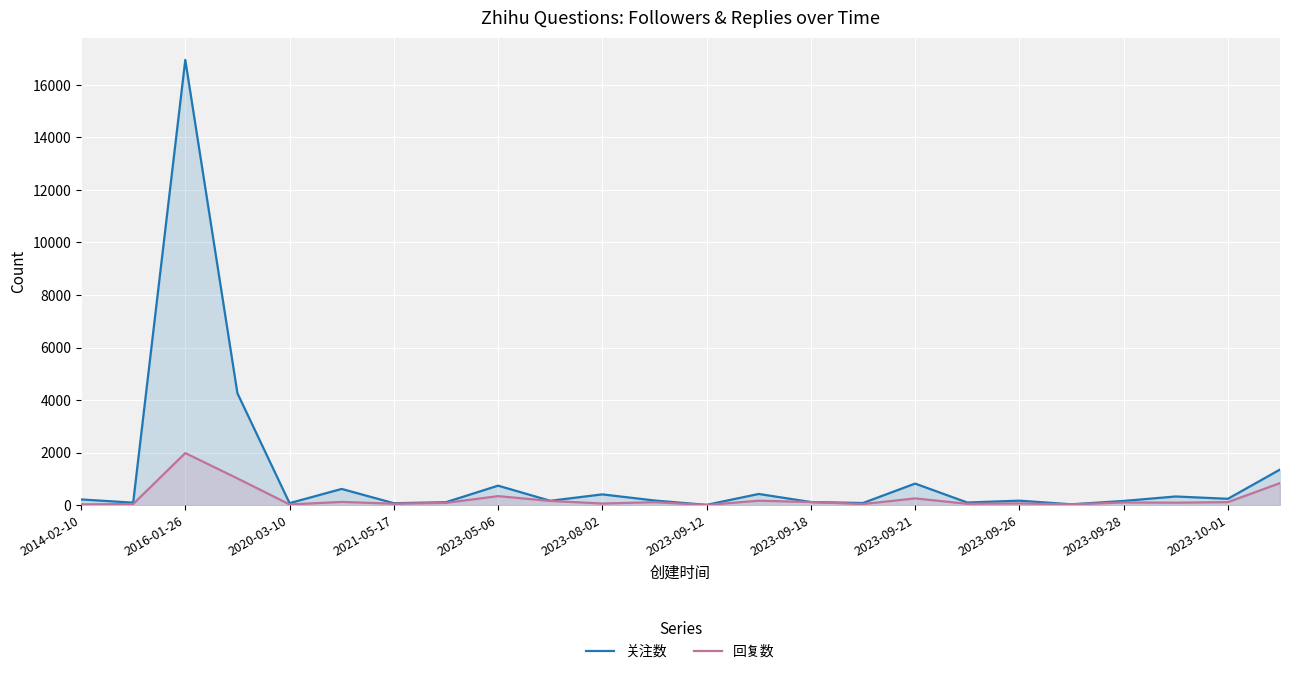

At which category does 回复数 reach its first local peak?

2016-01-26